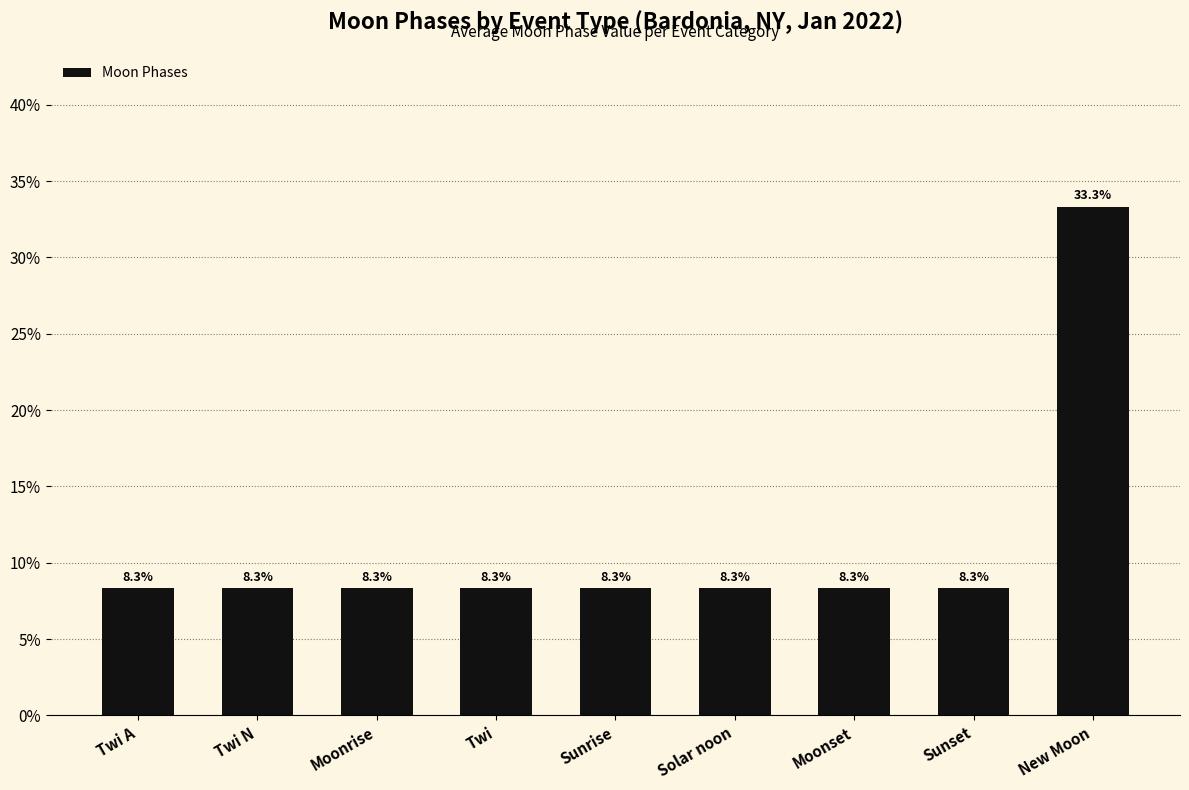

Reading left to right, extract all data points from this chart.

8.3	8.3	8.3	8.3	8.3	8.3	8.3	8.3	33.3